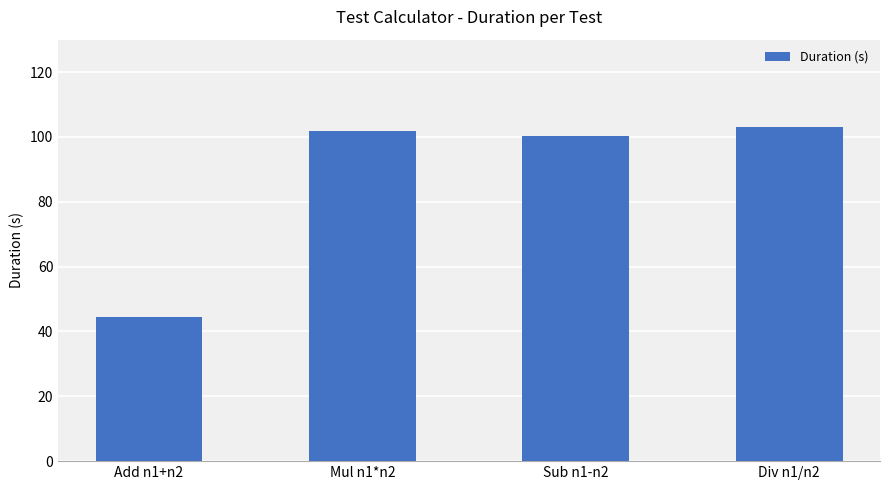

What is the value of the 4th bar from the left?

102.9